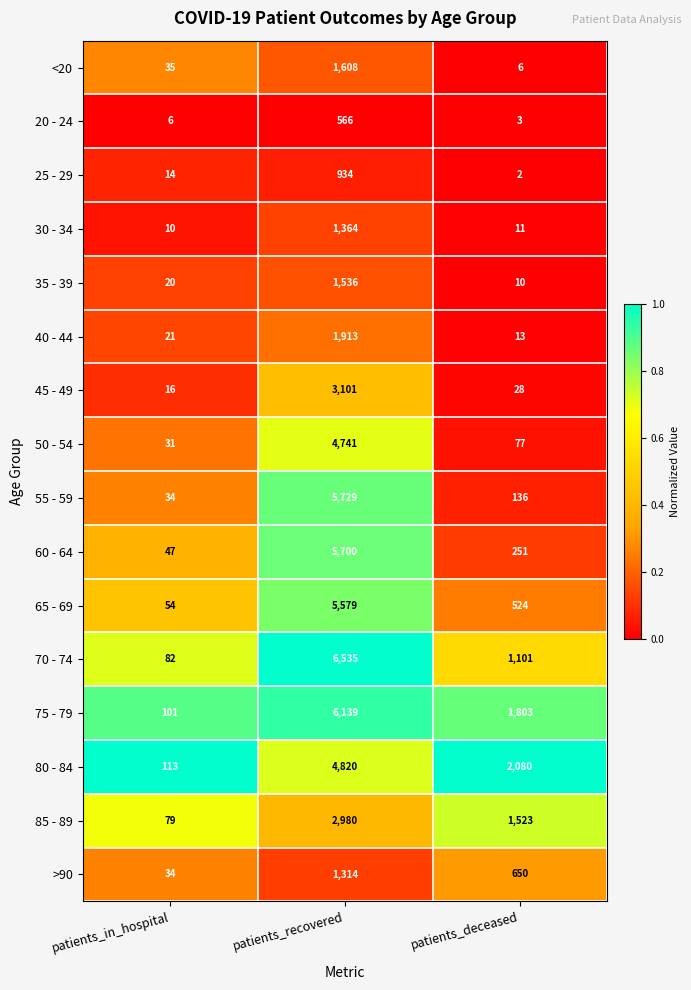

What is the average value of the >90 series?

666